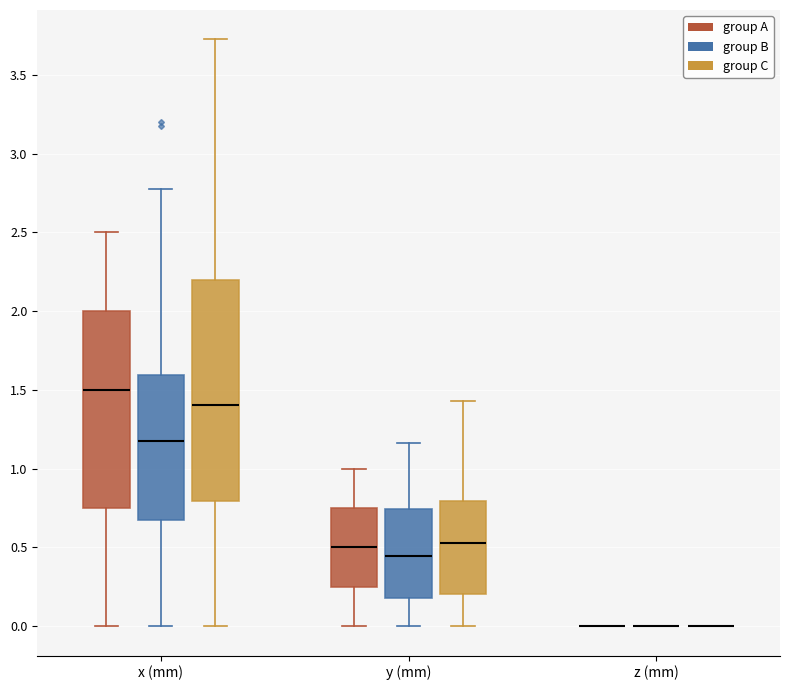

Reading left to right, read every box against the y-axis: the position of its median line, the range the box covers, and the ends of its whiskers. The values are not printed on the chart, so give them approximately, as read against the axis.

x (mm) (group A): median 1.50, box 0.75 to 2.00, whiskers 0.00 to 2.50
x (mm) (group B): median 1.20, box 0.70 to 1.60, whiskers 0.00 to 2.80
x (mm) (group C): median 1.40, box 0.80 to 2.20, whiskers 0.00 to 3.70
y (mm) (group A): median 0.50, box 0.25 to 0.75, whiskers 0.00 to 1.00
y (mm) (group B): median 0.45, box 0.20 to 0.75, whiskers 0.00 to 1.15
y (mm) (group C): median 0.55, box 0.20 to 0.80, whiskers 0.00 to 1.45
z (mm) (group A): box collapsed to a line at 0.00, whiskers 0.00 to 0.00
z (mm) (group B): box collapsed to a line at 0.00, whiskers 0.00 to 0.00
z (mm) (group C): box collapsed to a line at 0.00, whiskers 0.00 to 0.00